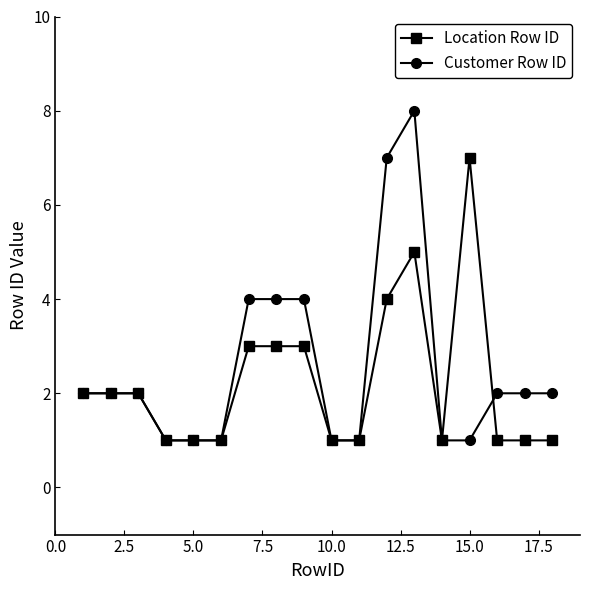

What is the value of the Customer Row ID point at the 11th from the left?

1